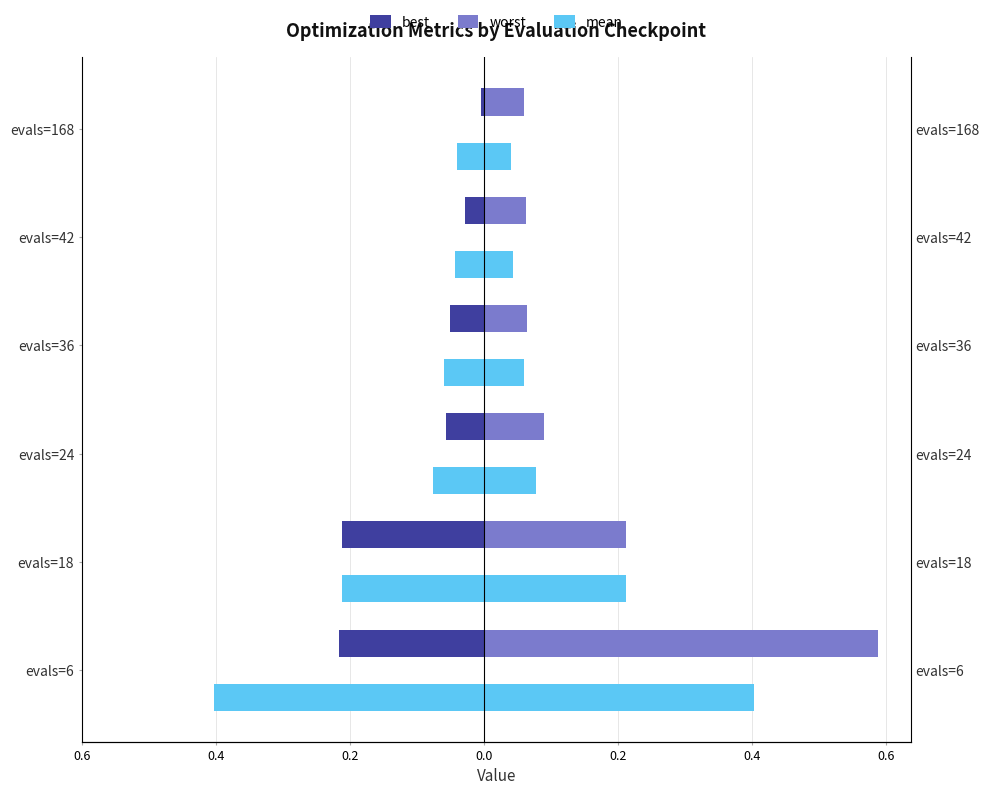

What is the difference between the maximum and minimum values in the best series?

0.2